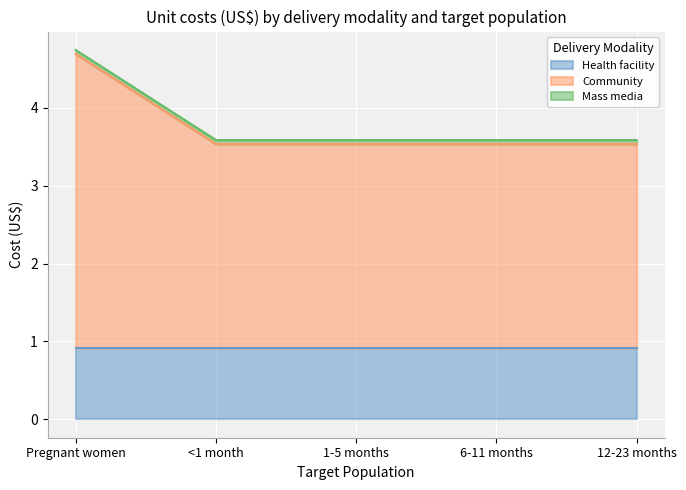

Which has a higher value, Pregnant women or 1-5 months?

Pregnant women